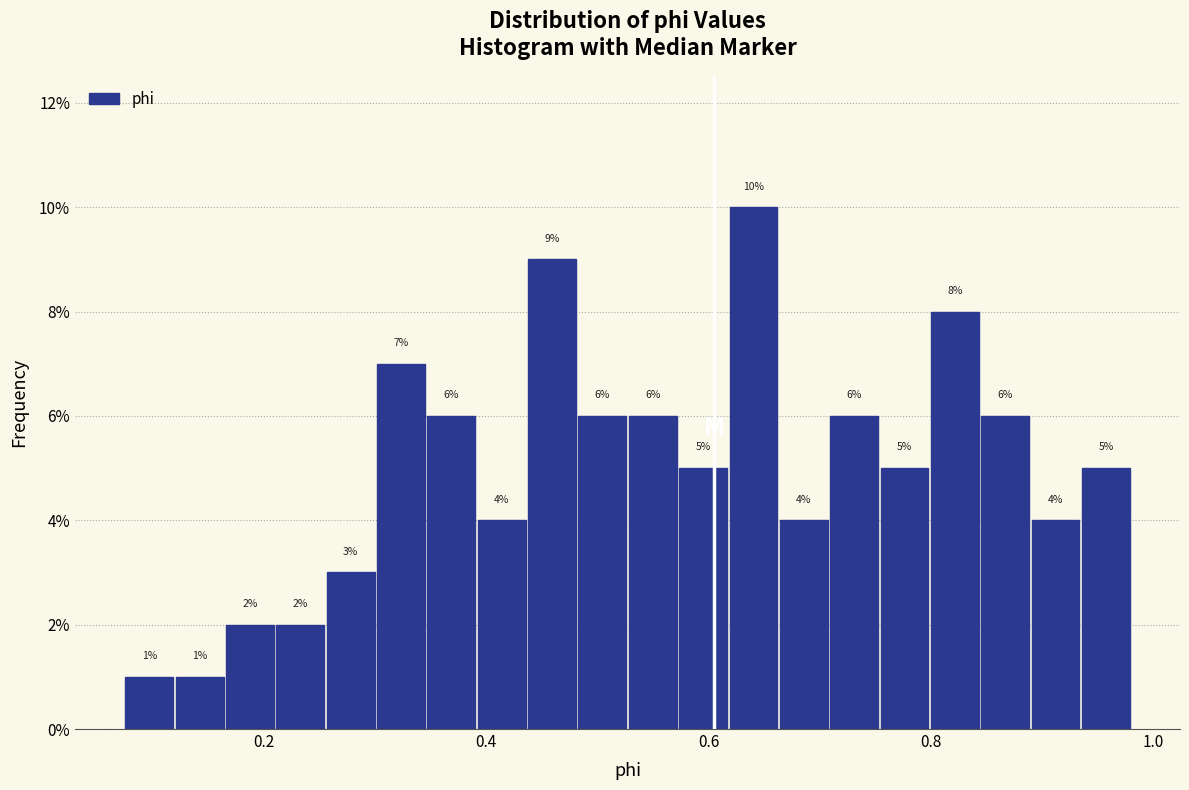

Read against the x-axis, roughly where is the centre of the tallest bar?

0.64